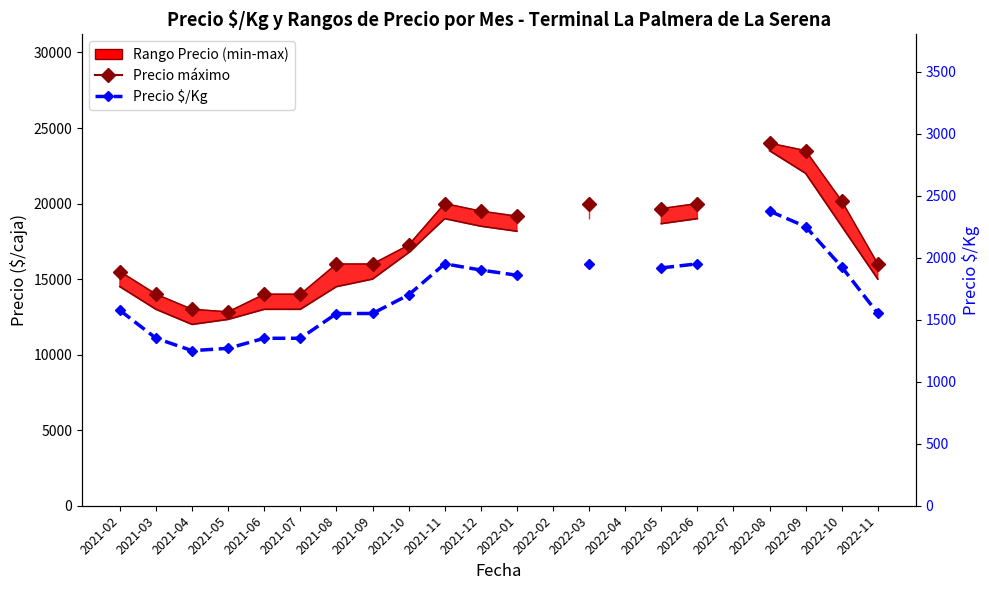

True or false: Precio $/Kg and Precio máximo intersect in this chart.

False